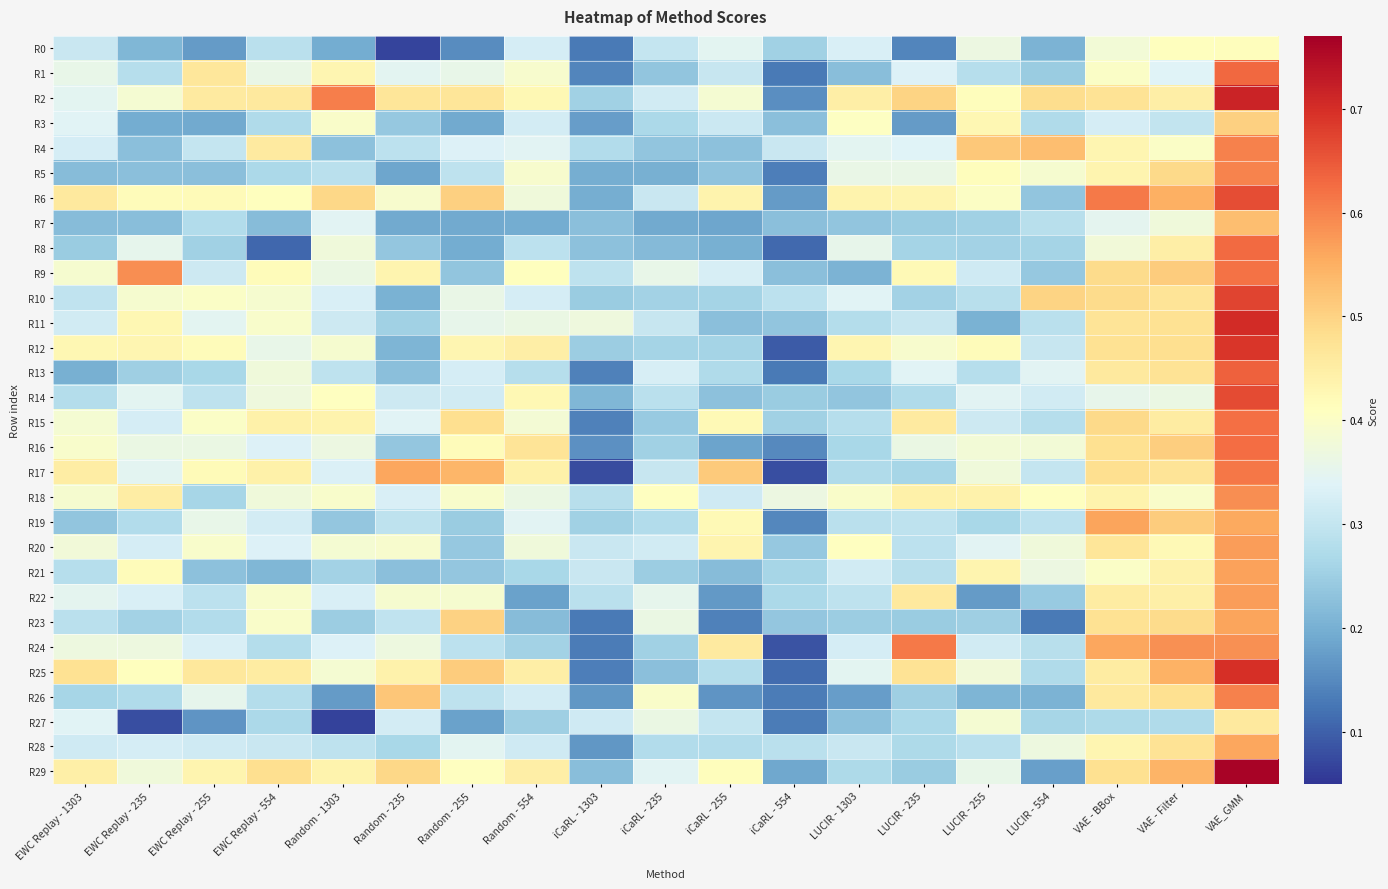

What is the total value across all series at iCaRL - 1303?

6.4